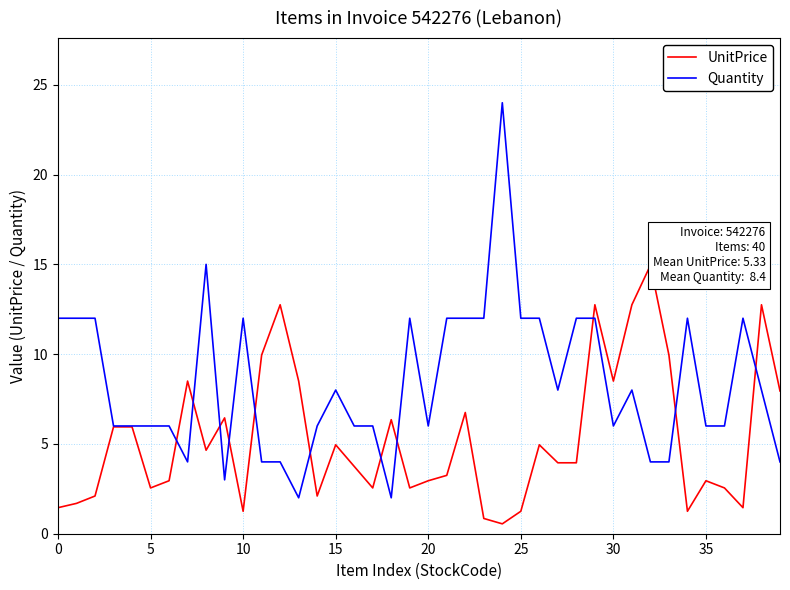

Which series has the largest total across all categories?

Quantity